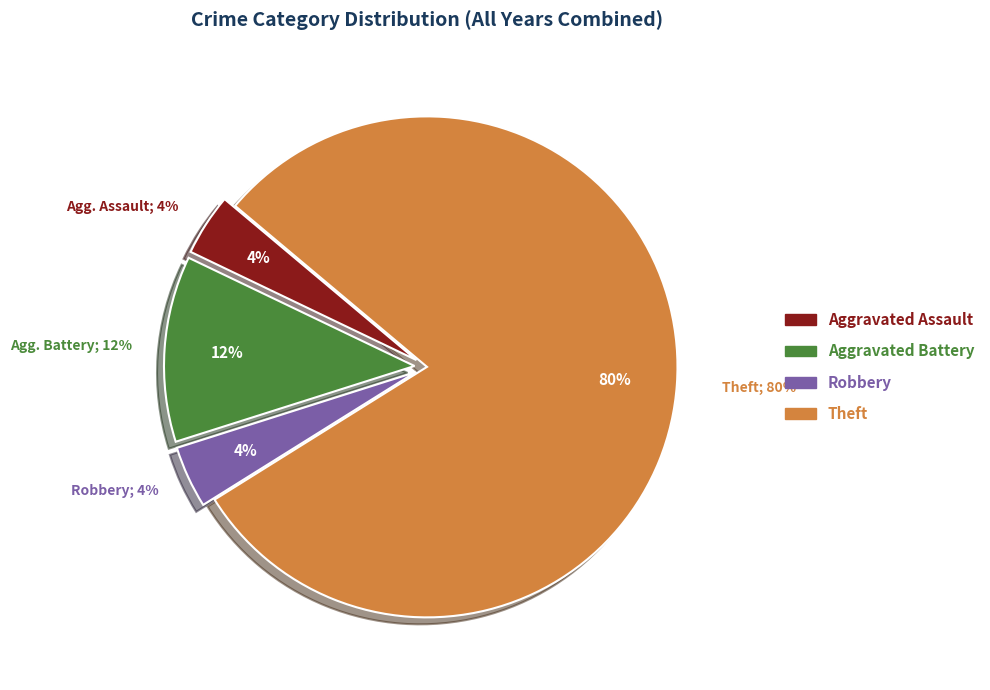

Rank the categories by value from lowest to highest.

Aggravated Assault, Robbery, Aggravated Battery, Theft